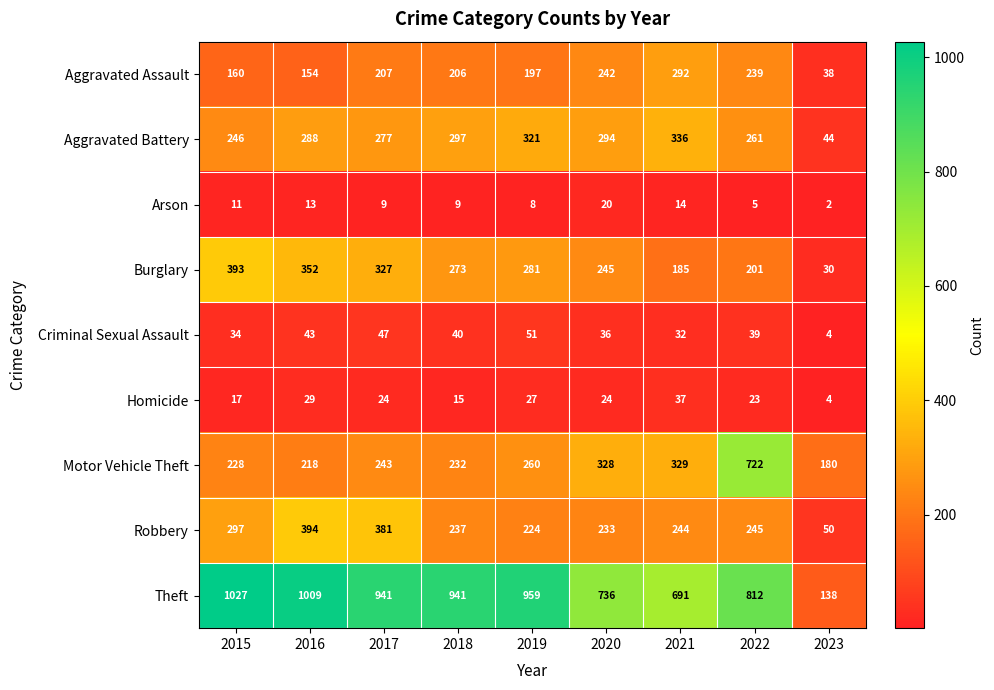

True or false: Robbery has a value of 50 at 2023.

True